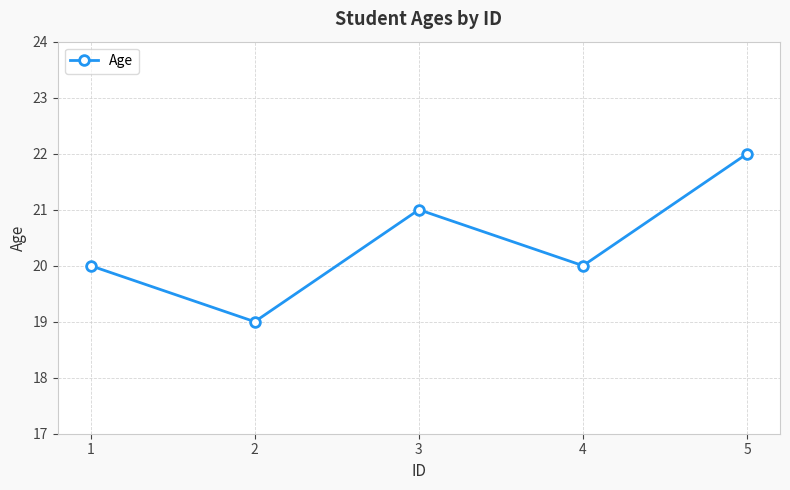

Count the number of categories in the chart.

5